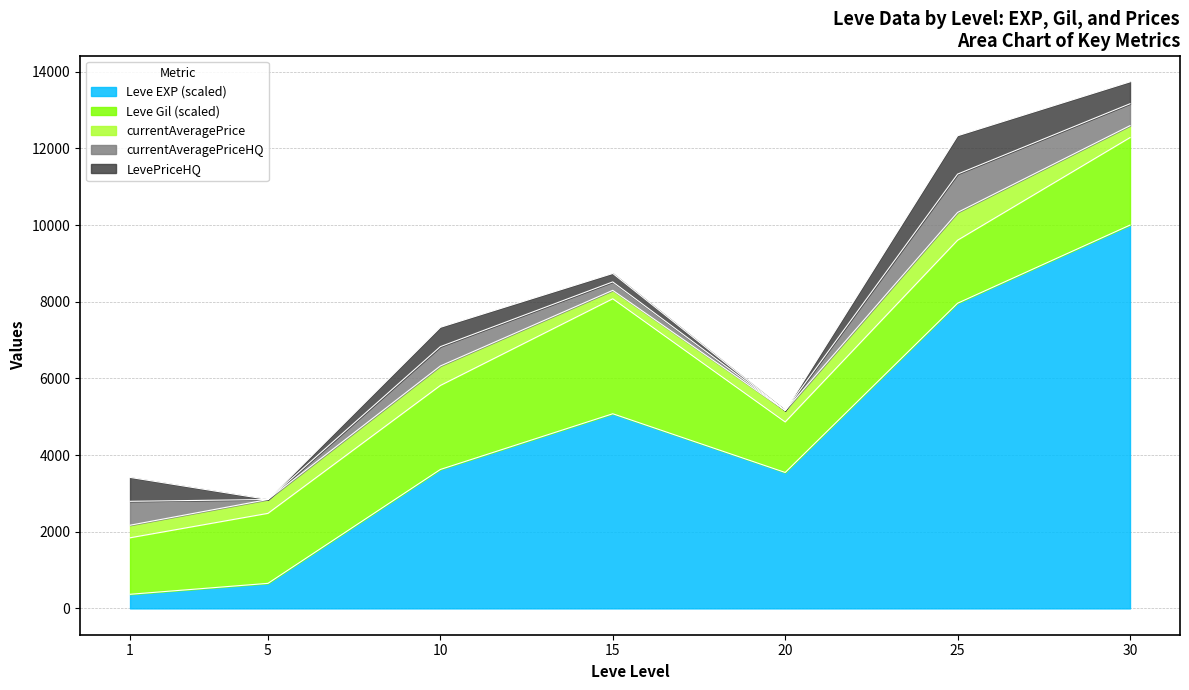

Where is the first local minimum for LevePriceHQ?

5